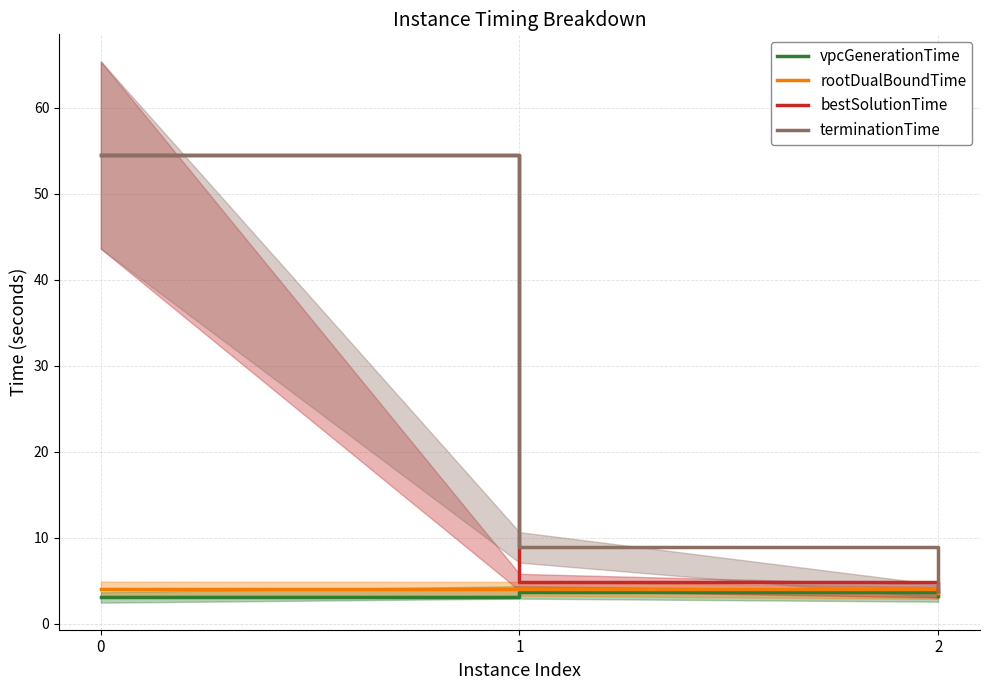

Does the chart display data point markers on the line(s)?

No